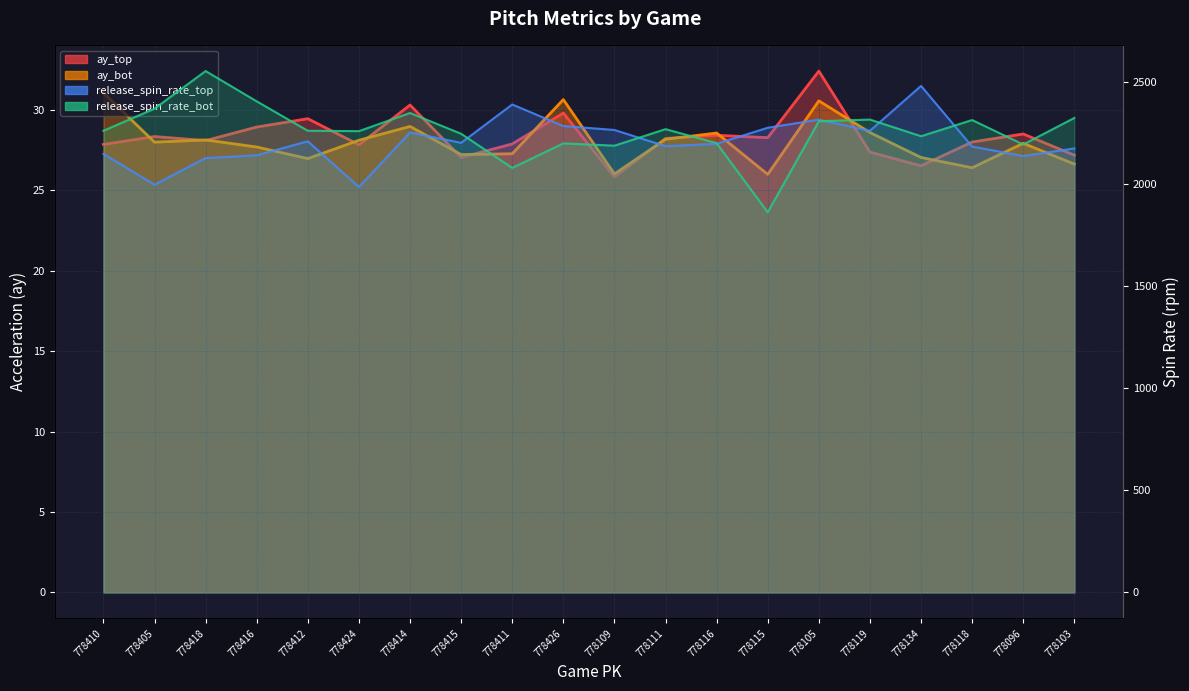

Reading left to right, what are all the values shown in this chart?

ay_top: 27.9	28.3	28.1	28.9	29.4	27.8	30.3	27.0	27.9	29.8	25.8	28.2	28.4	28.3	32.4	27.4	26.5	28.0	28.5	27.2
ay_bot: 31.1	28.0	28.1	27.7	27.0	28.1	29.0	27.2	27.3	30.6	26.0	28.2	28.6	26.0	30.6	28.6	27.0	26.4	27.9	26.6
release_spin_rate_top: 2145.8	1995.3	2125.6	2139.1	2207.5	1983.9	2250.8	2200.1	2387.7	2282.2	2262.9	2183.7	2195.2	2273.8	2313.5	2258.9	2478.5	2181.6	2135.6	2172.6
release_spin_rate_bot: 2258.9	2367.2	2551.1	2402.9	2259.0	2257.2	2346.0	2244.4	2077.3	2197.4	2186.1	2266.9	2198.3	1860.3	2305.6	2313.9	2232.4	2311.5	2191.8	2321.7